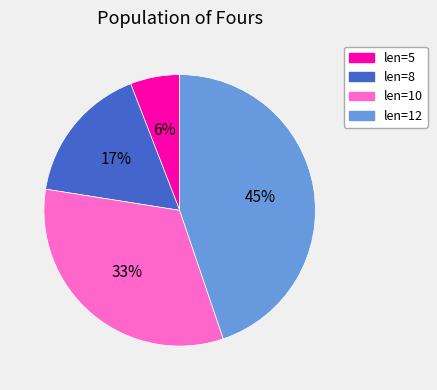

True or false: len=8 accounts for 30% of the total.

False